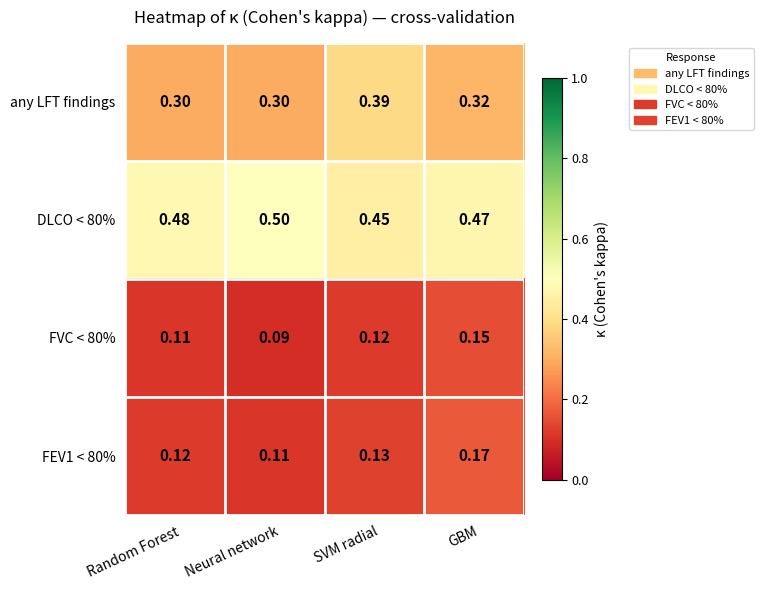

At which category is the sum across all series the highest?

GBM